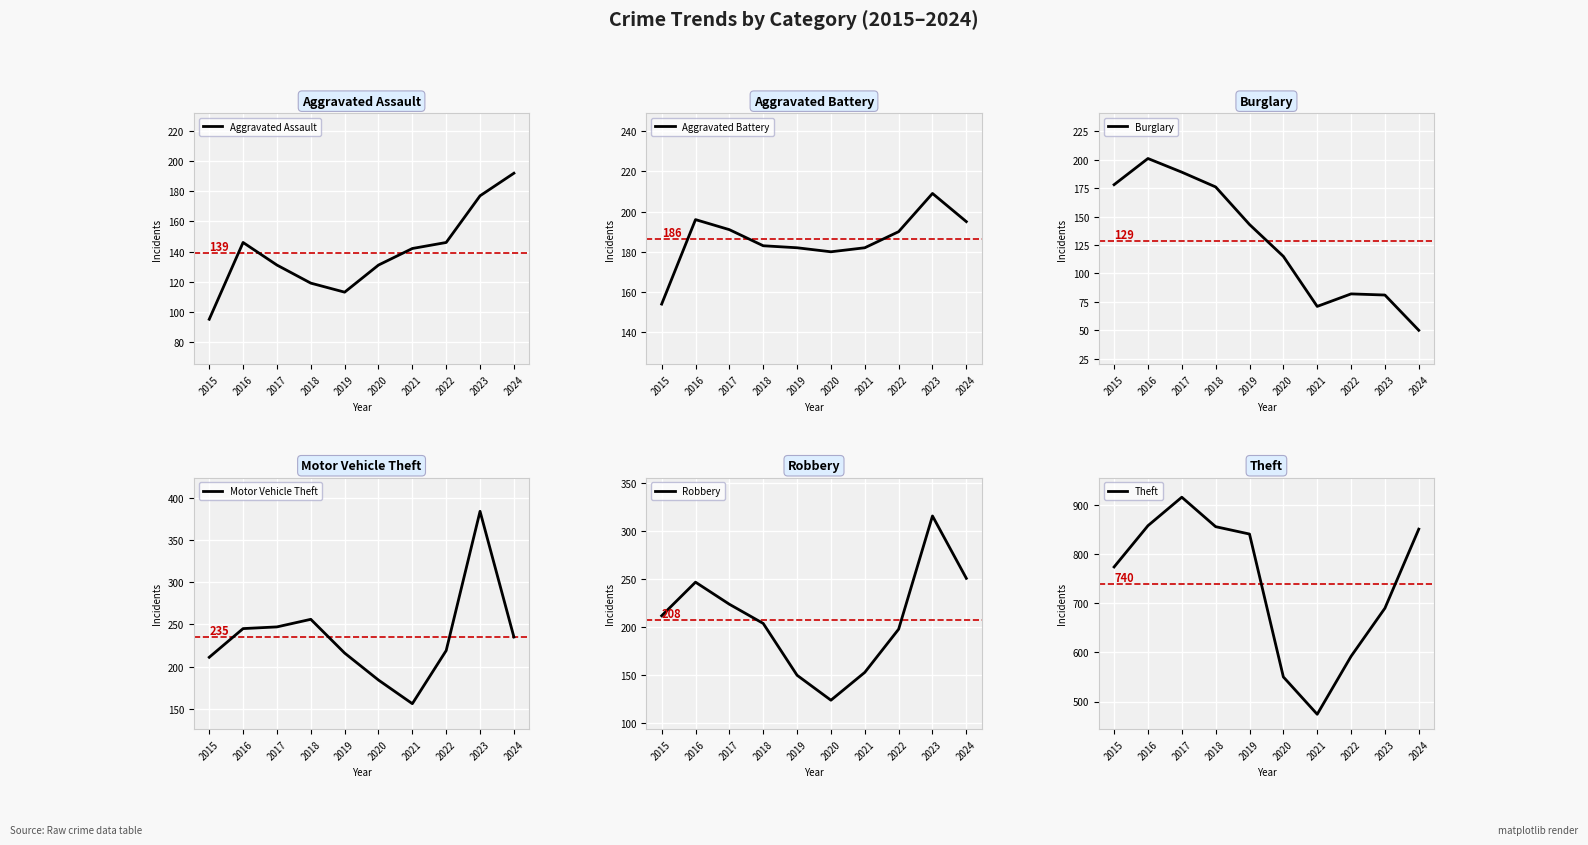

Where is the first local maximum for Aggravated Battery?

2016